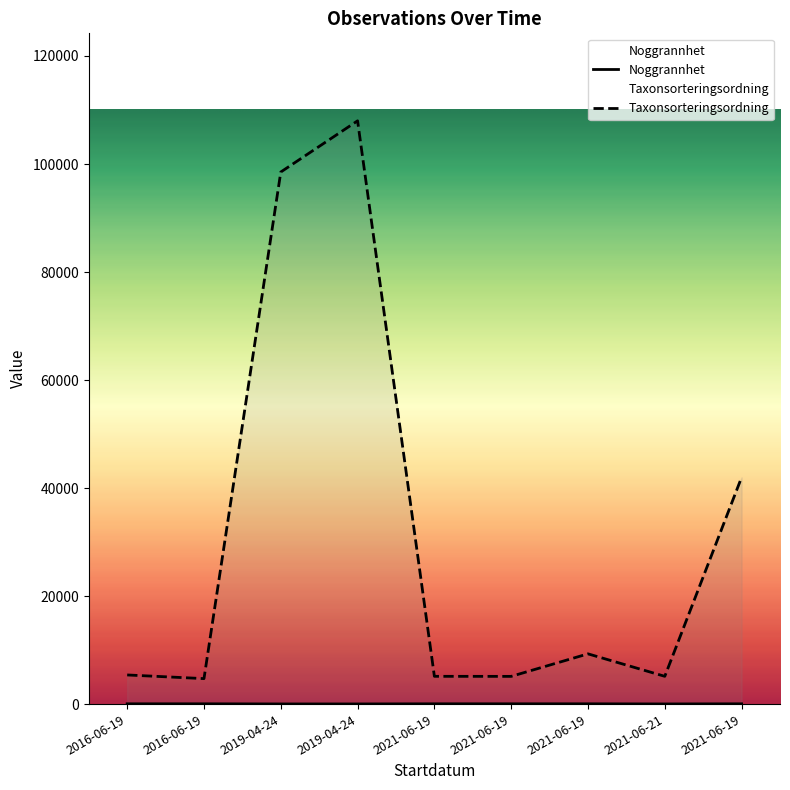

What is the difference between the Taxonsorteringsordning values at 2021-06-19 and 2016-06-19?

3908